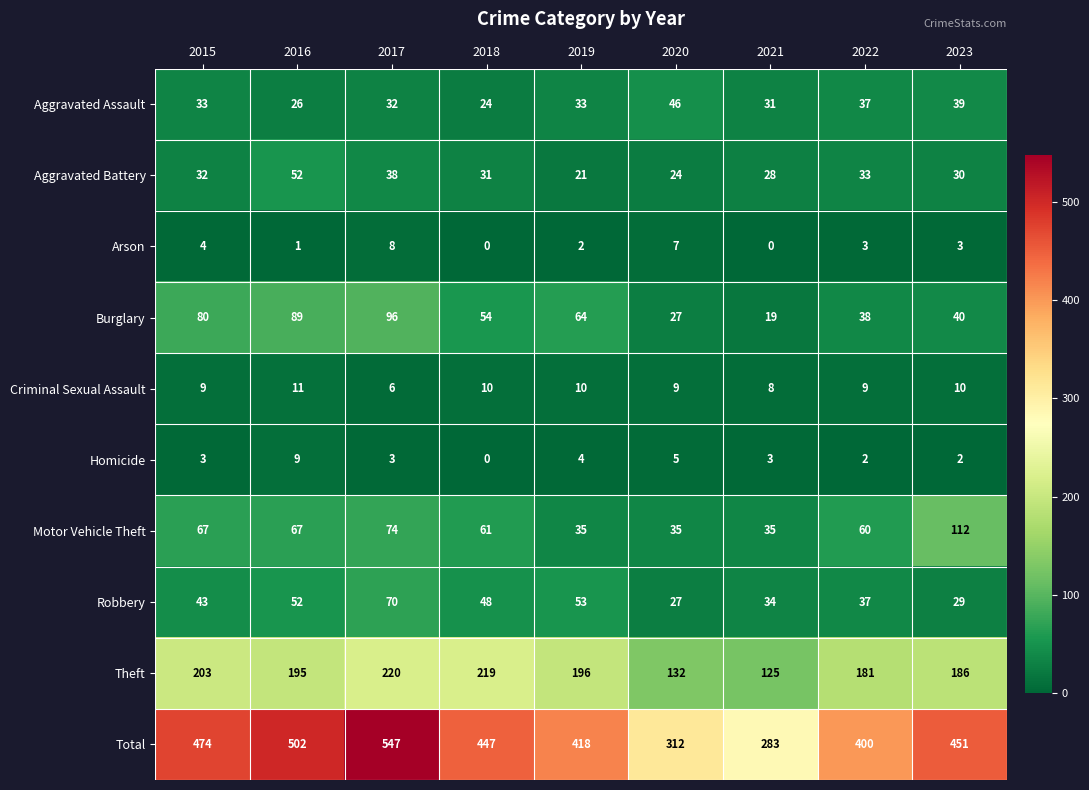

What is the sum of all Robbery values?

393